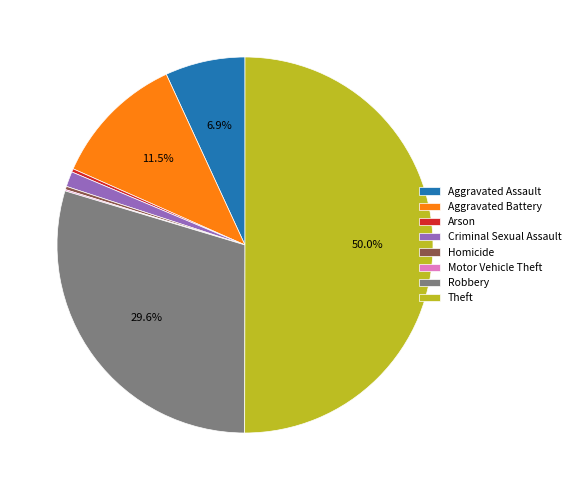

To the nearest percent, what is the average slice percentage?

12%